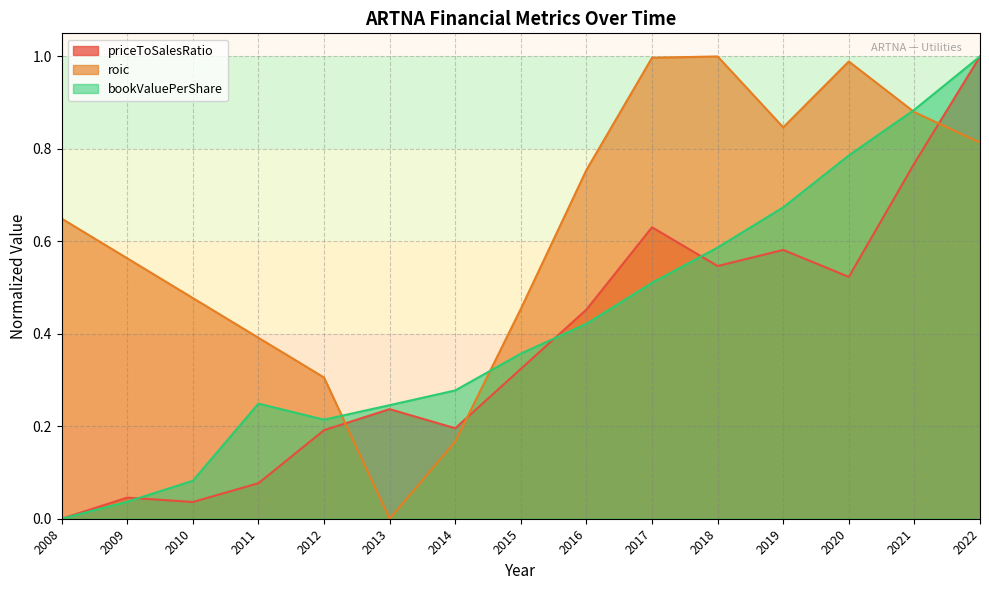

How many positive values does the roic series have?

14